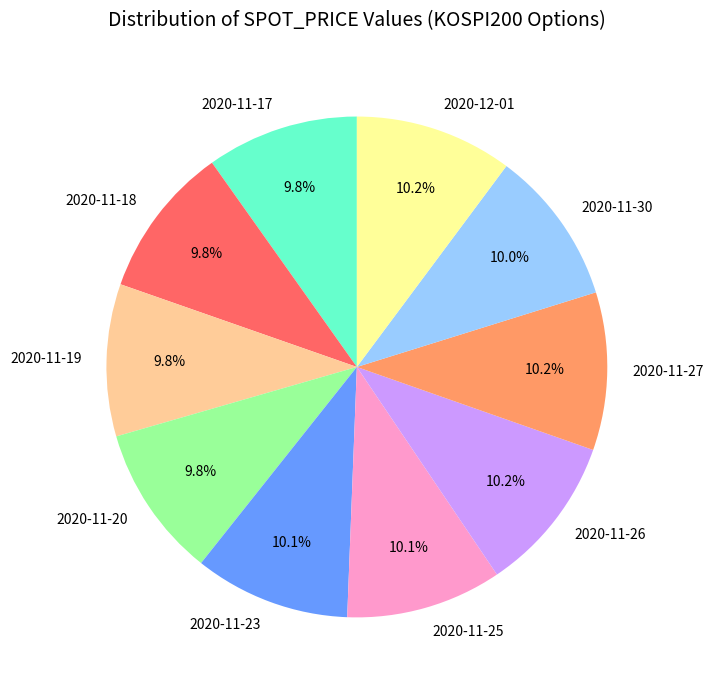

How many segments does this pie chart have?

10